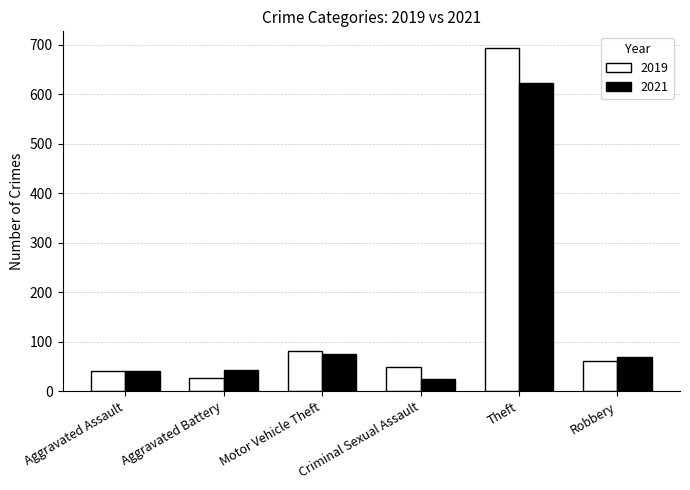

Which series has the largest range (max minus min)?

2019